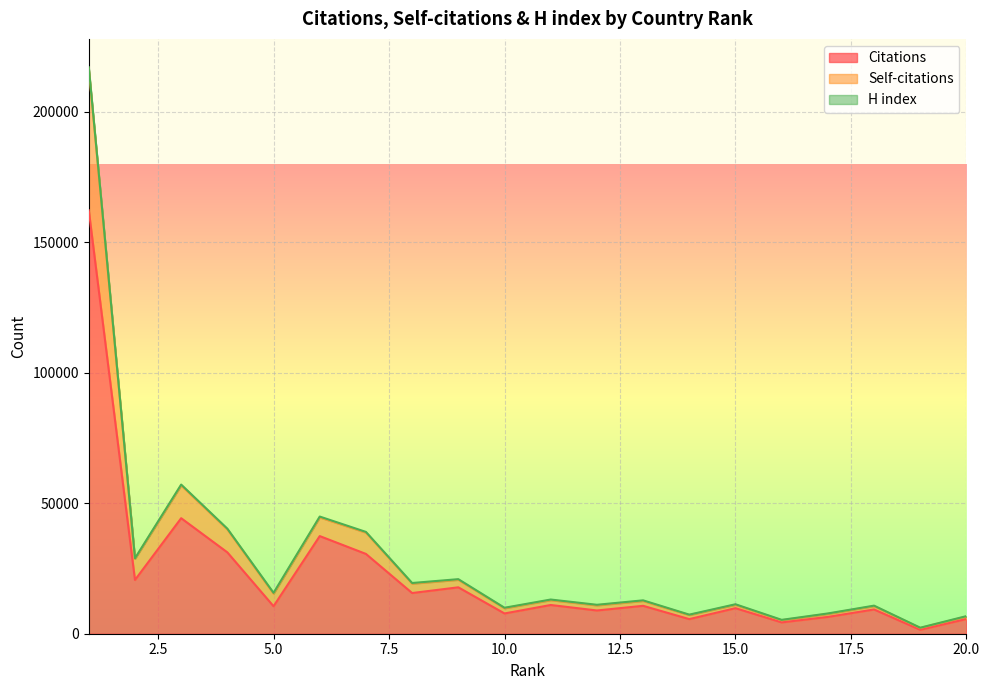

At which category does Self-citations reach its first local peak?

3